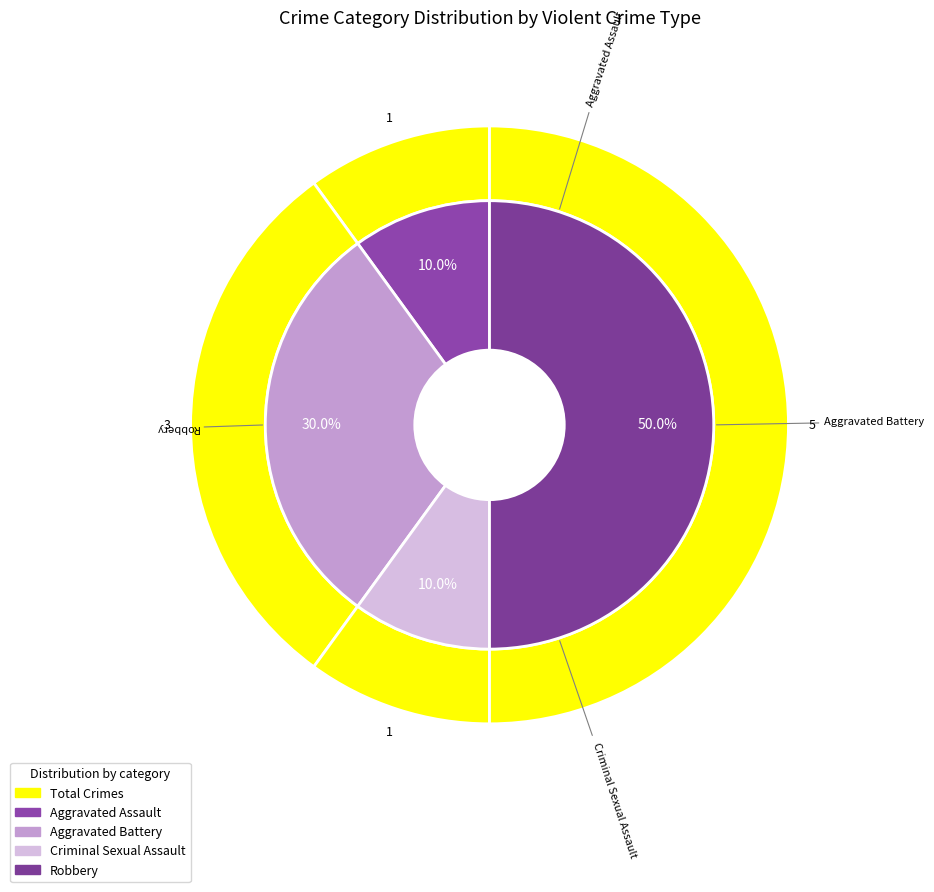

To the nearest percent, what portion does Criminal Sexual Assault represent?

10%